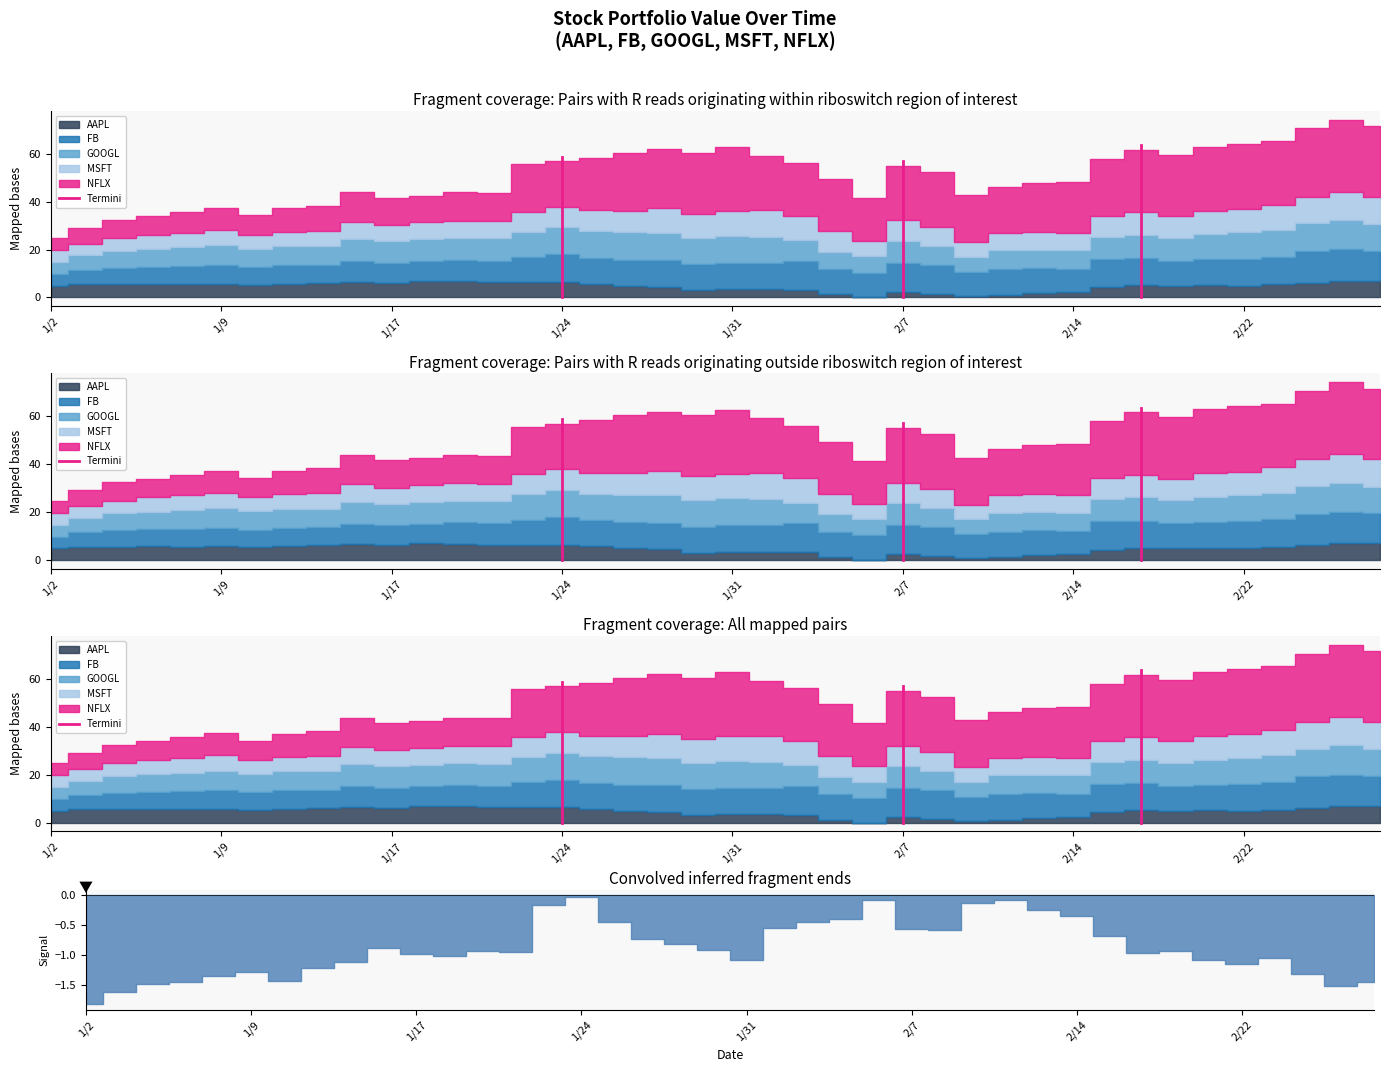

How many data points are less than 58?

1